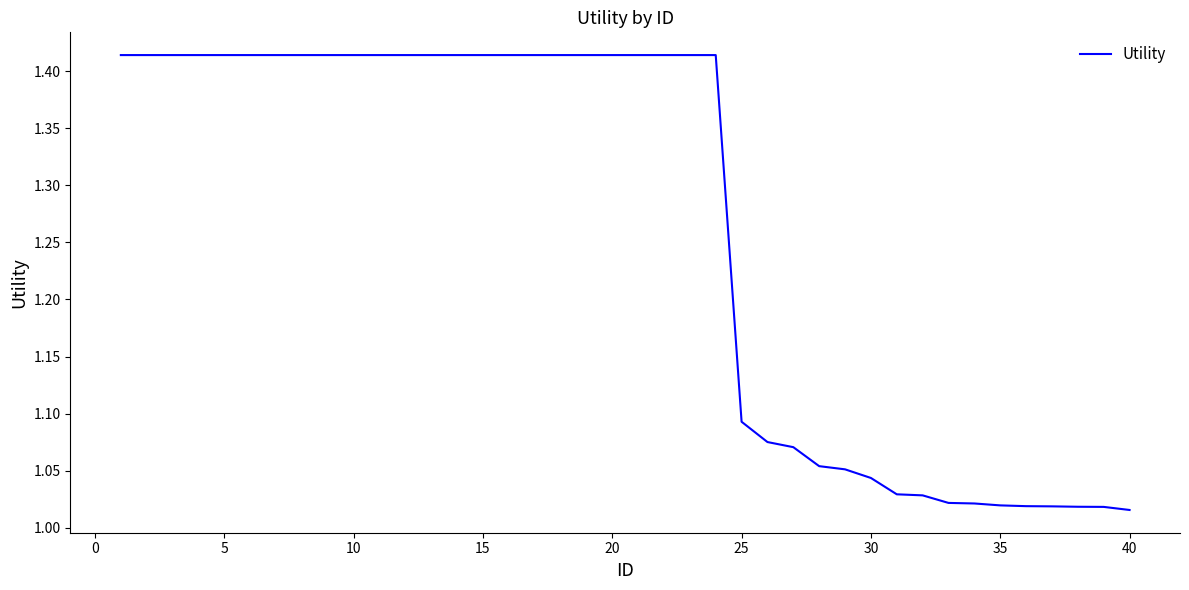

What is the difference between the maximum and minimum values?

0.4